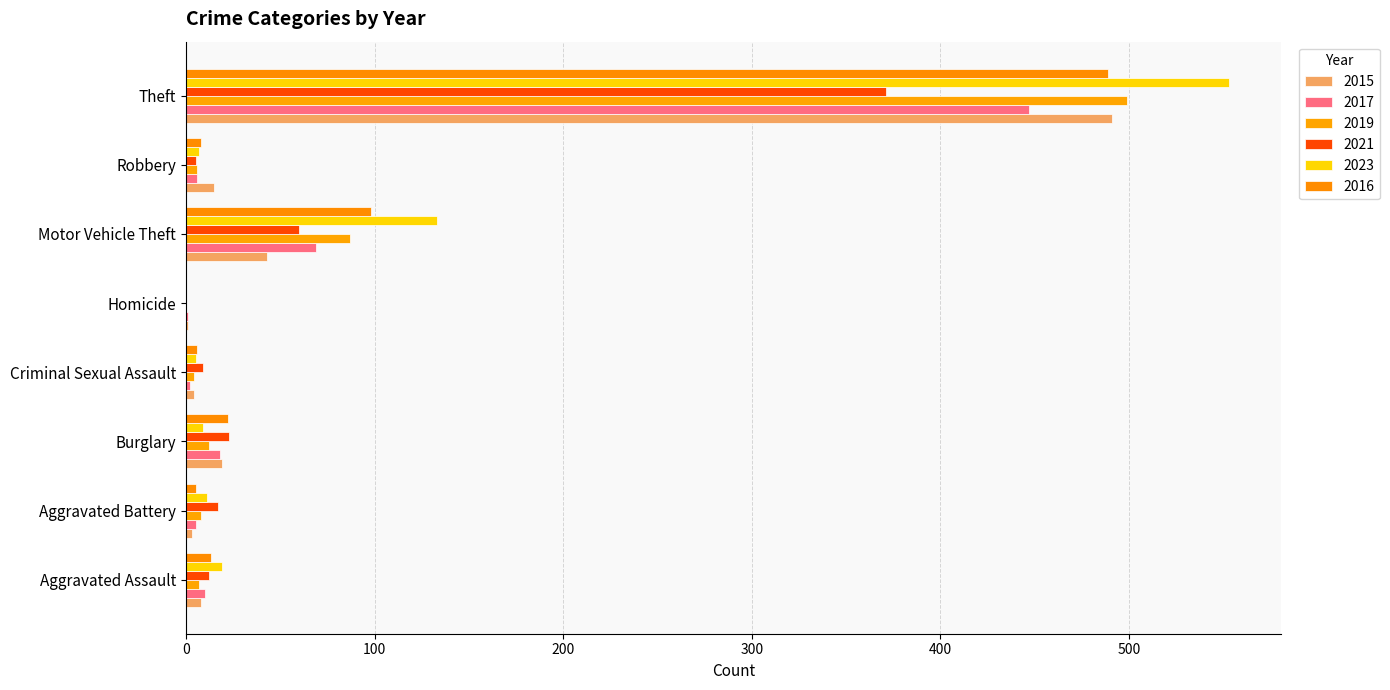

Which series has the largest total across all categories?

2023